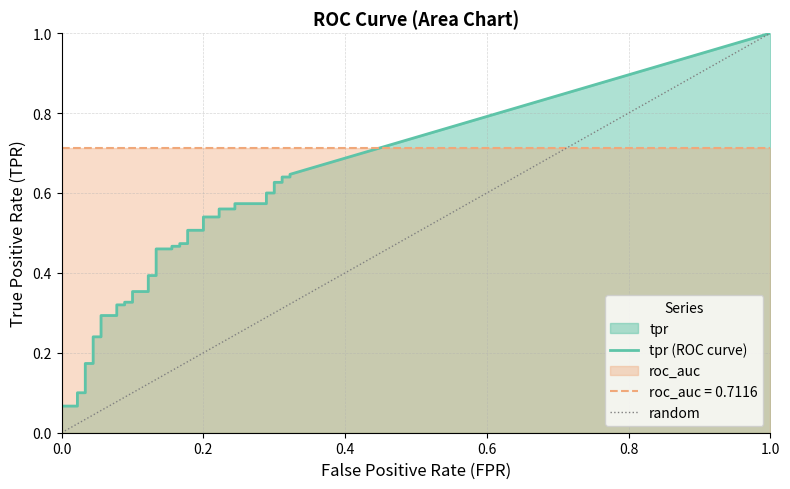

Which has a higher value, 26 or 5?

26